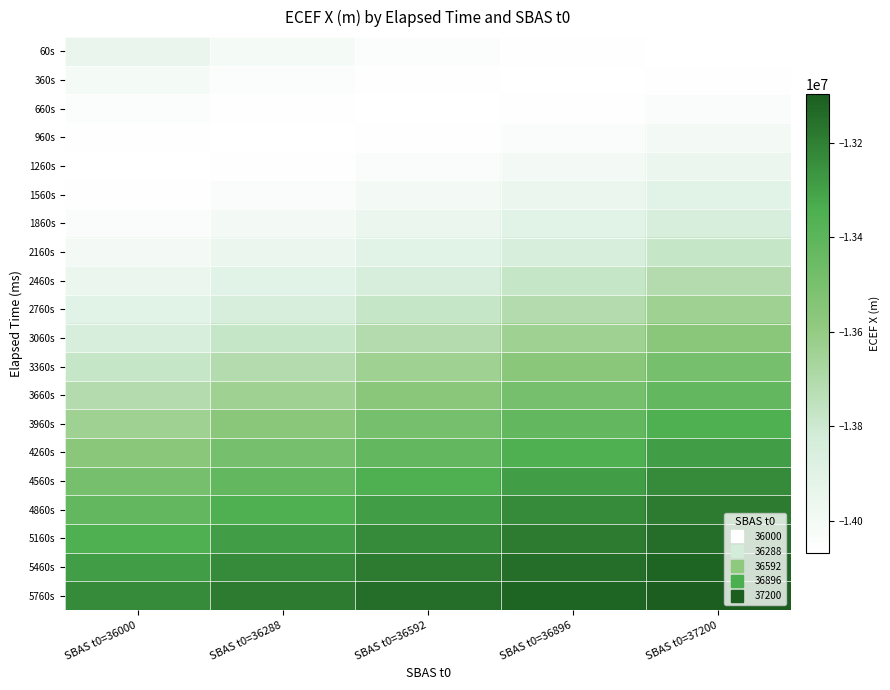

Which series has the largest total across all categories?

5760s